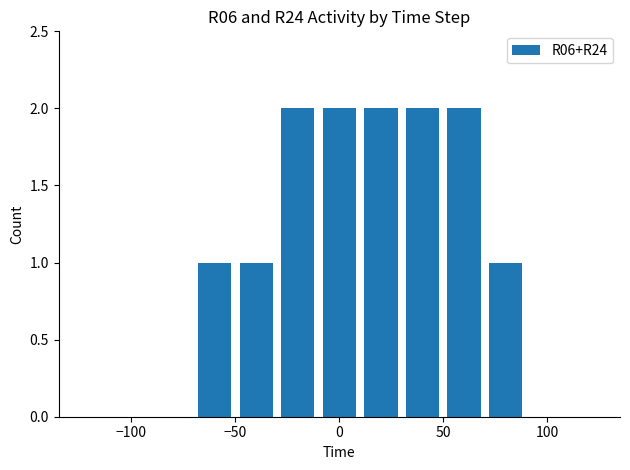

What is the sum of all values?

13